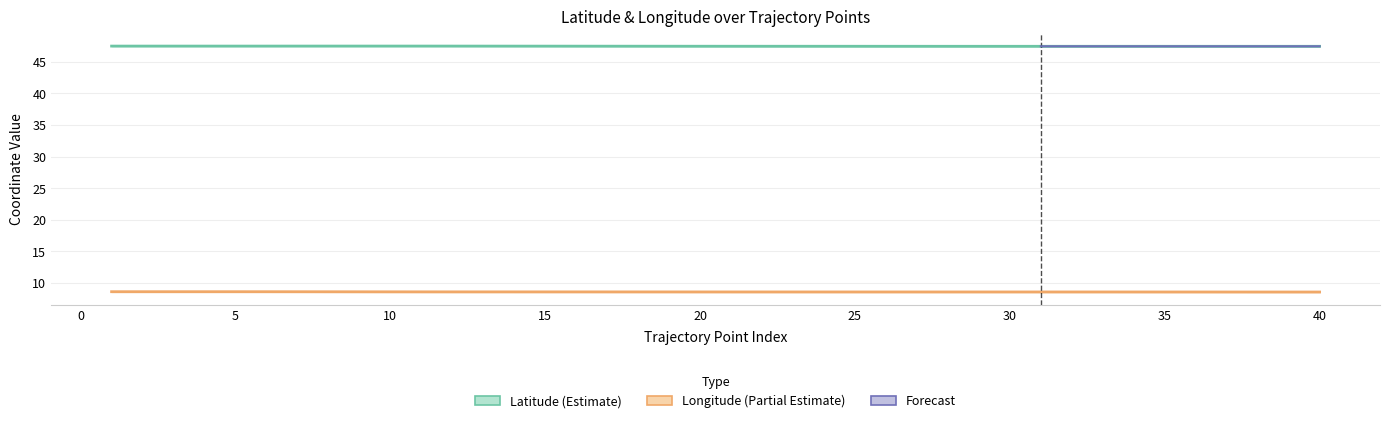

What value does the longitude series have at 30?

8.6